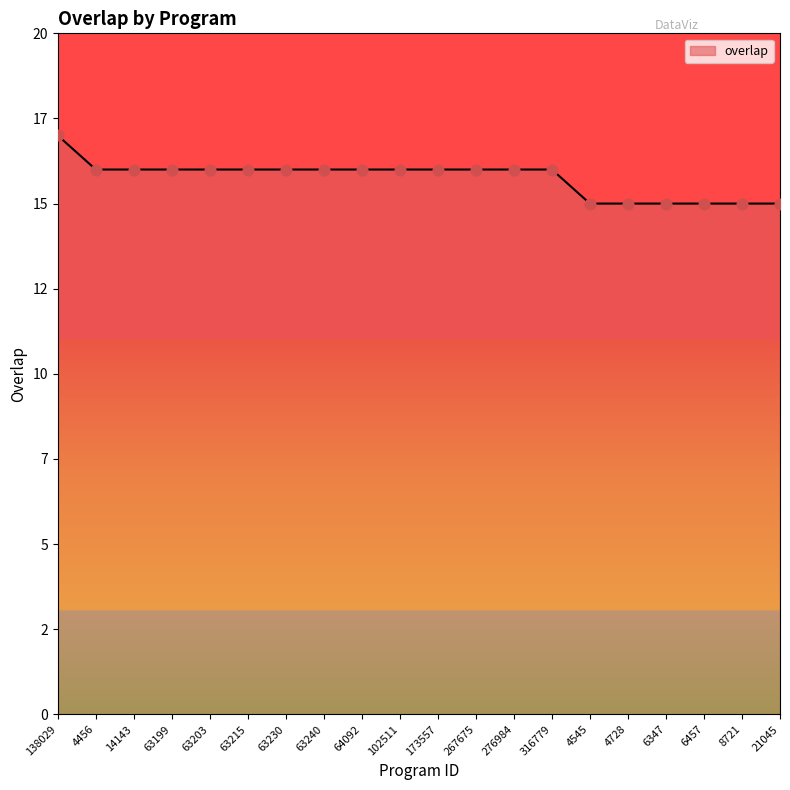

Between 6347 and 276984, which is larger?

276984